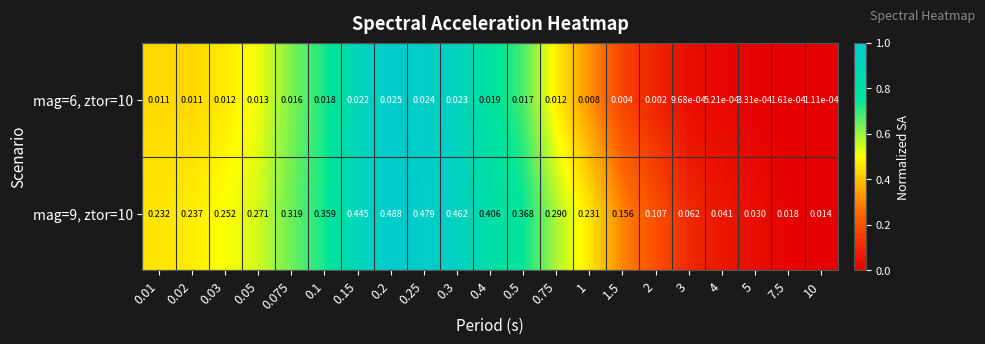

Is the value of mag=9, ztor=10 at 0.02 greater than the value of mag=6, ztor=10 at 0.15?

Yes